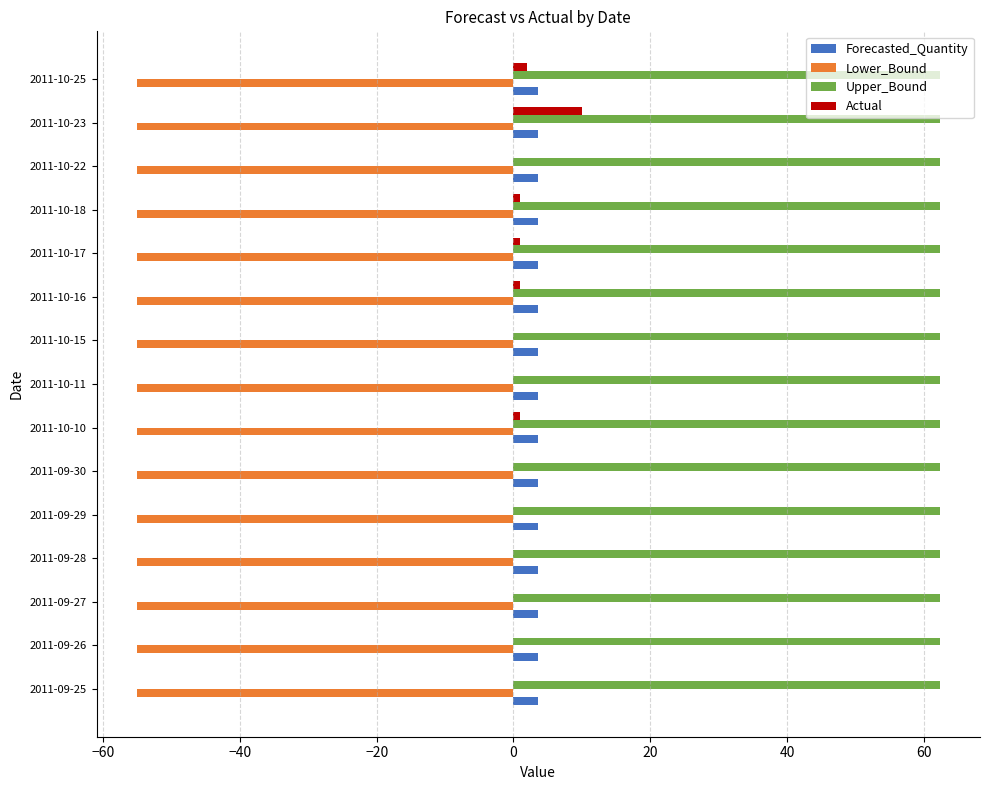

What is the maximum value shown in the chart?

62.4